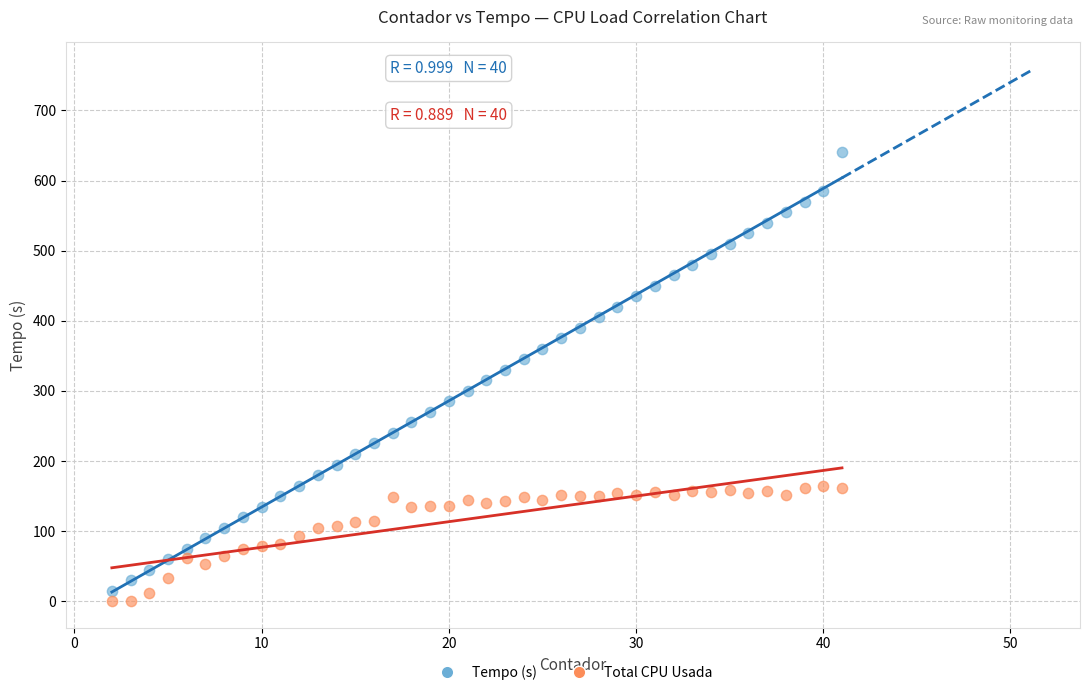

Which series has the largest Y range (max minus min)?

Tempo (s)